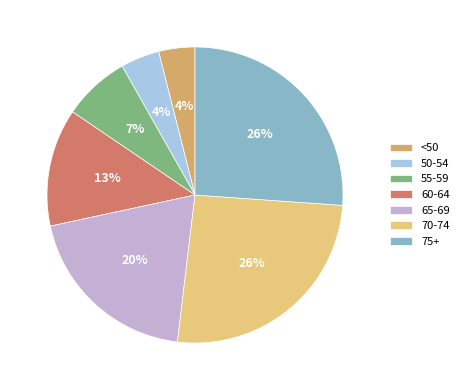

Which has a higher value, 70-74 or 50-54?

70-74